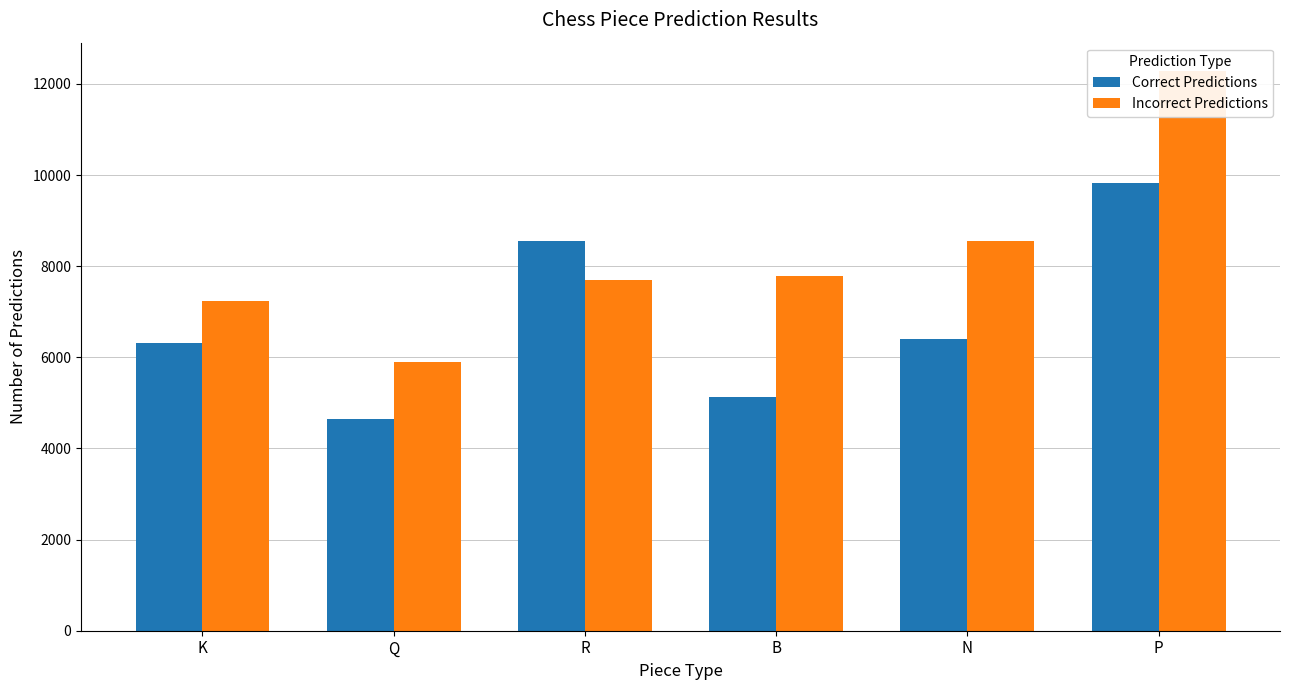

Reading left to right, what are all the values shown in this chart?

Correct Predictions: 6325	4653	8550	5129	6412	9833
Incorrect Predictions: 7238	5896	7689	7793	8550	12291